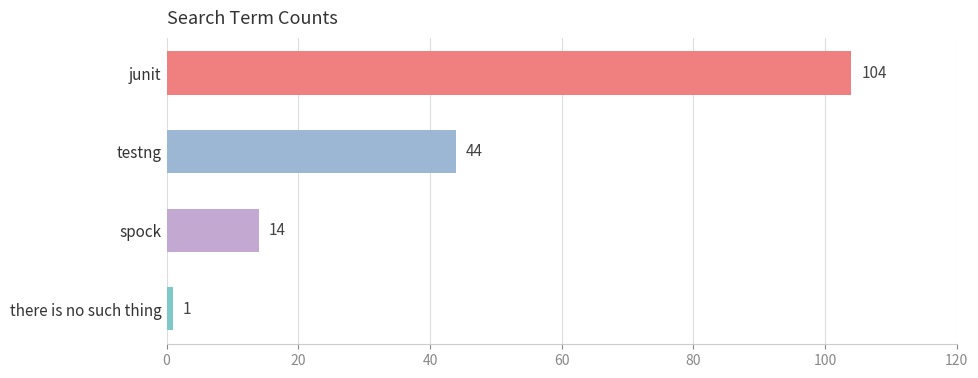

What is the approximate value at junit?

104